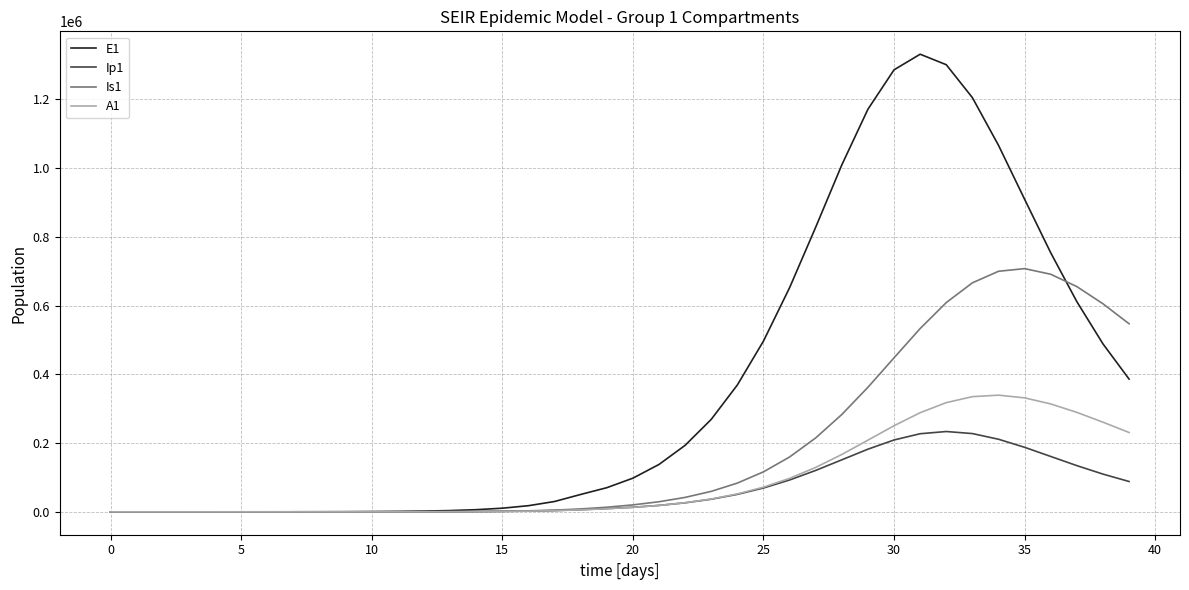

How many distinct data groups are displayed?

4